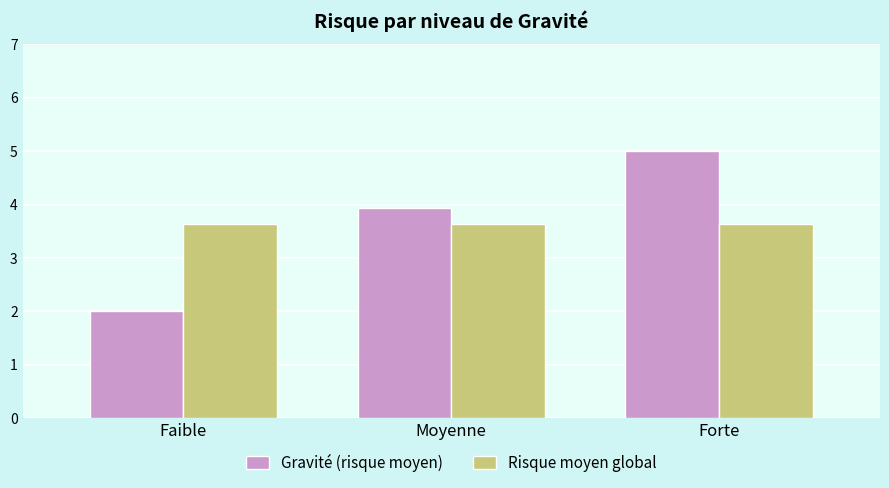

What is the lowest value of the Risque moyen global series?

3.6